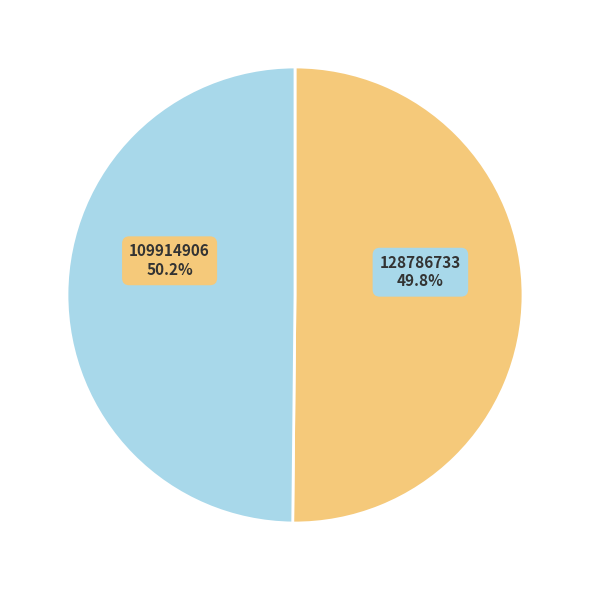

Is the sum of 128786733 and 109914906 greater than half?

Yes